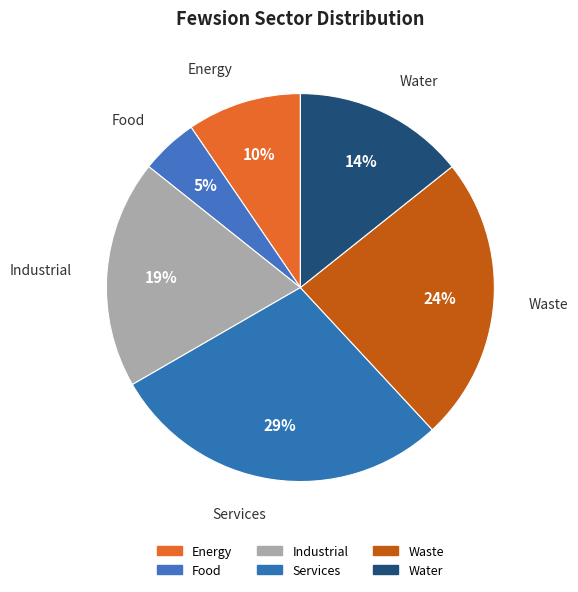

To the nearest percent, what is the difference between the largest and smallest slice percentages?

24%